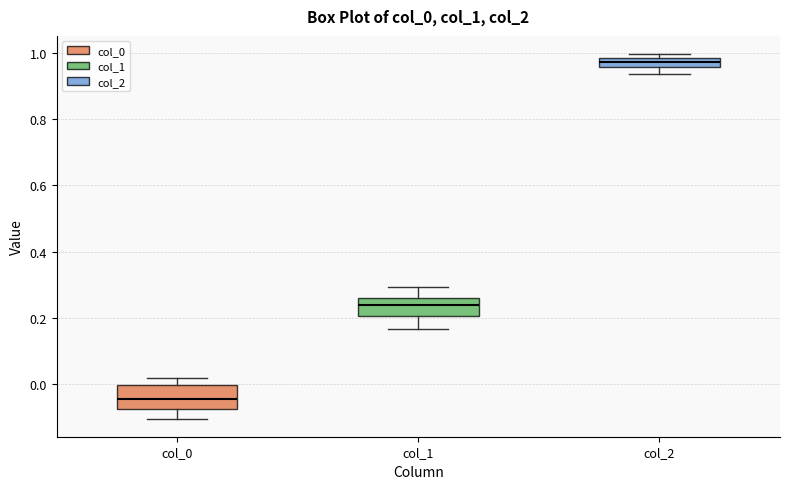

Where does the median line of the box for col_1 sit on the y-axis? The values are not printed on the chart, so give them approximately, as read against the axis.

0.24